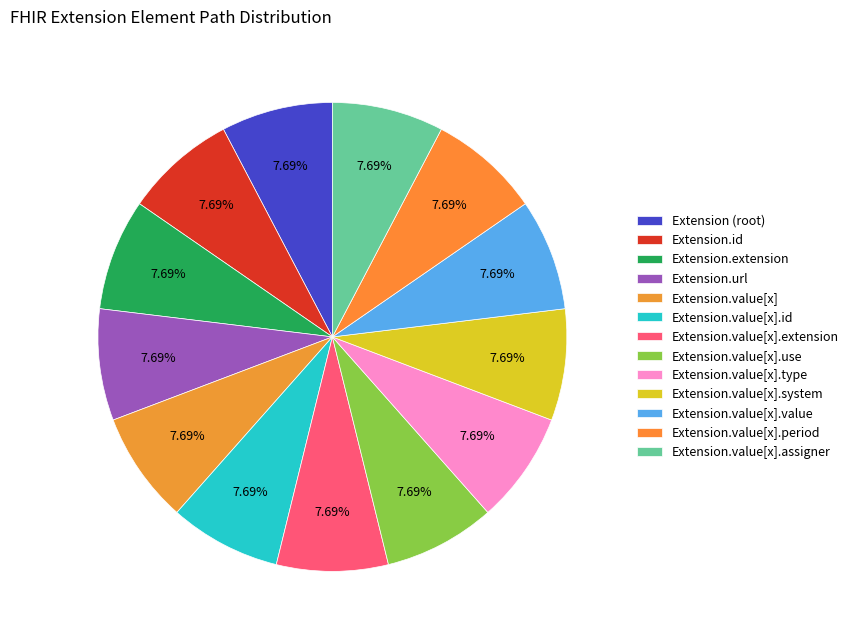

Count the number of slices in the pie.

13